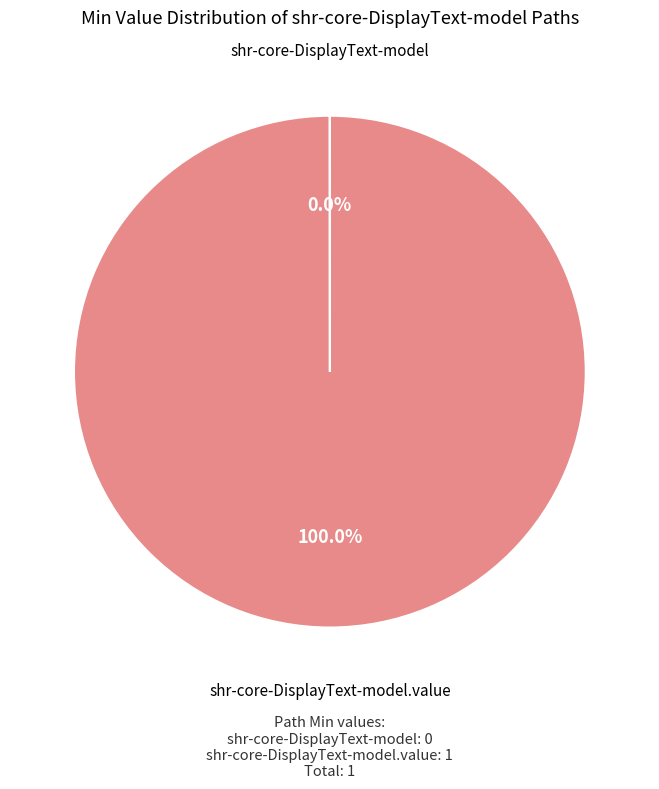

Is there a majority slice in this chart?

Yes